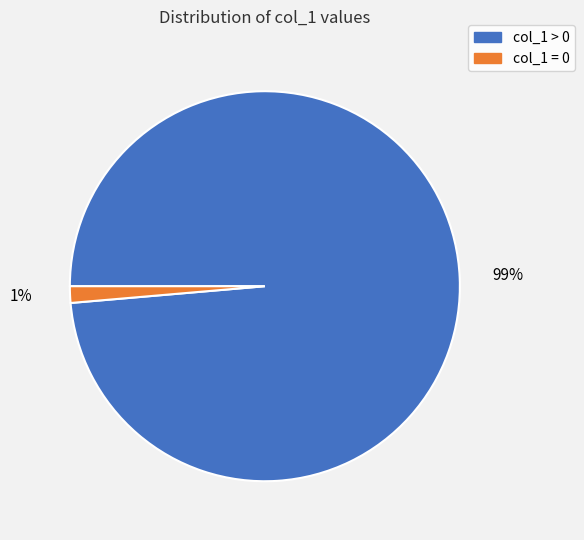

Do col_1 > 0 and col_1 = 0 together represent more than half of the pie?

Yes